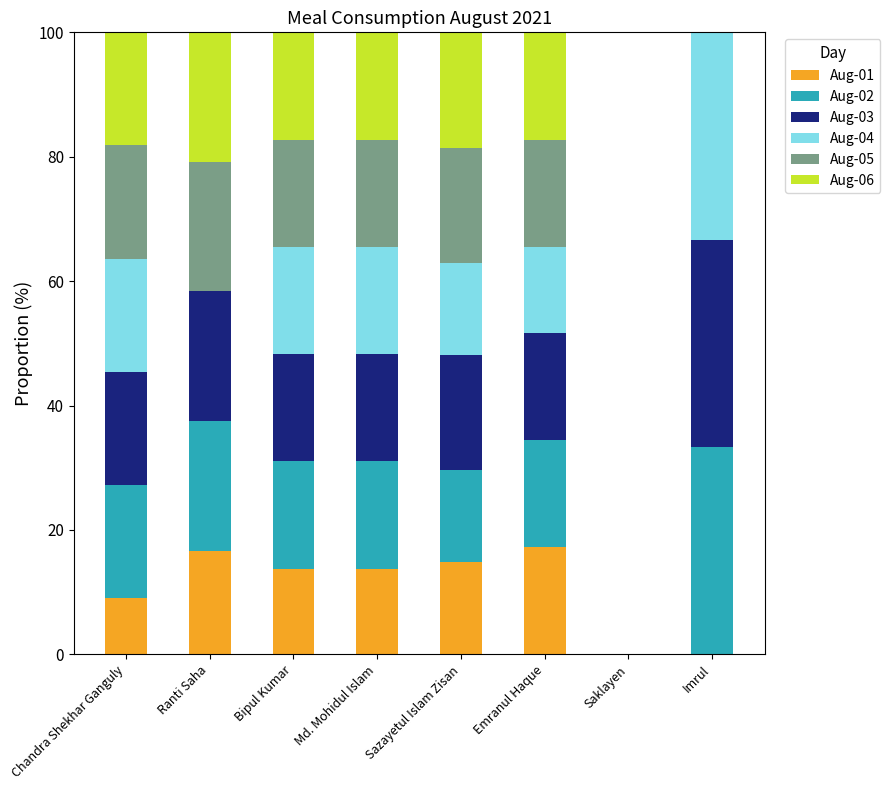

At which label is Aug-01 closest to 8?

Chandra Shekhar Ganguly